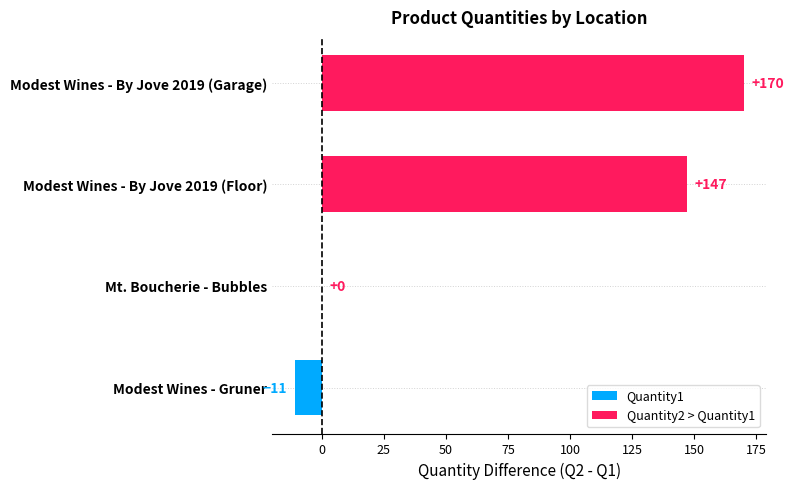

What position from the left is Mt. Boucherie - Bubbles?

2